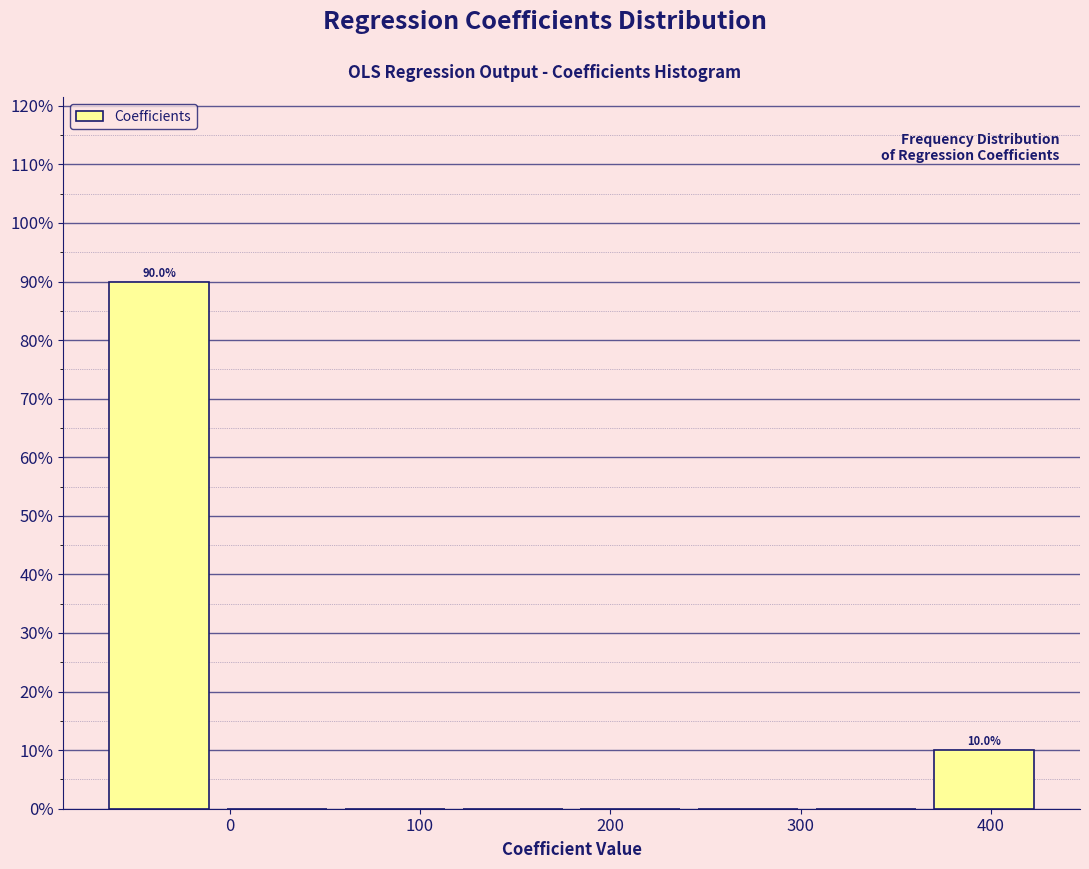

Over which range of the x-axis is the bar tallest?

-70 to -10